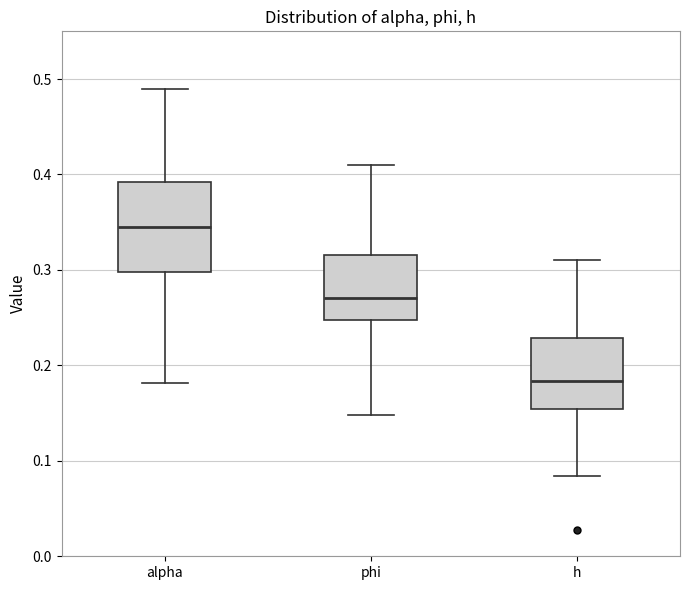

Which box has the lowest median line?

h